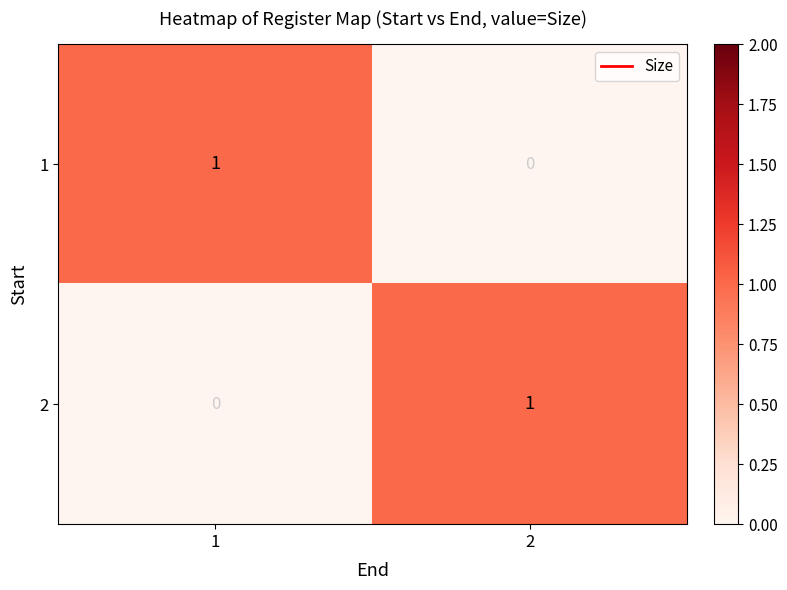

How many distinct data groups are displayed?

2